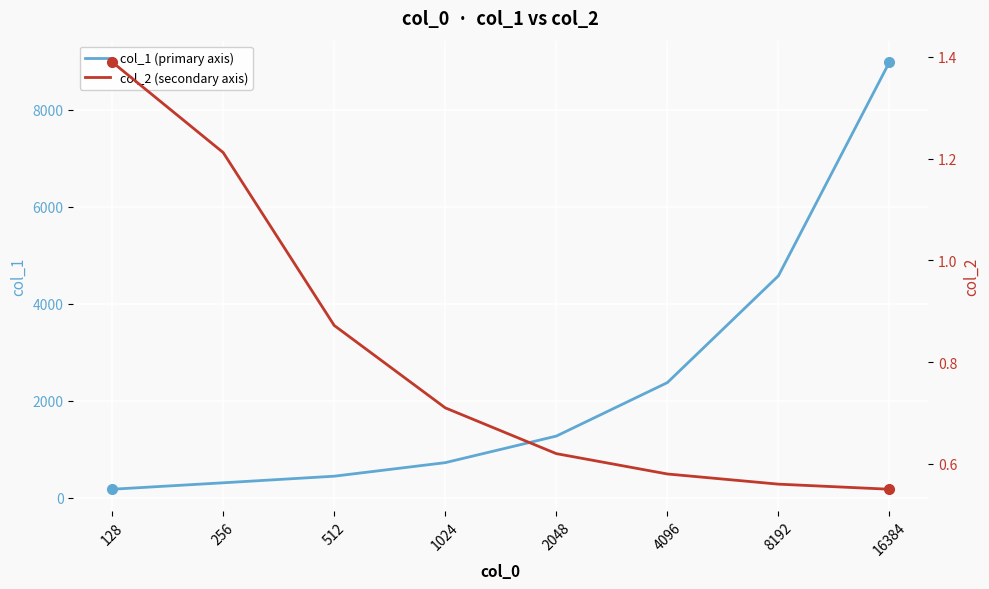

Which series changed the most between 4096 and 16384?

col_1 (primary axis)